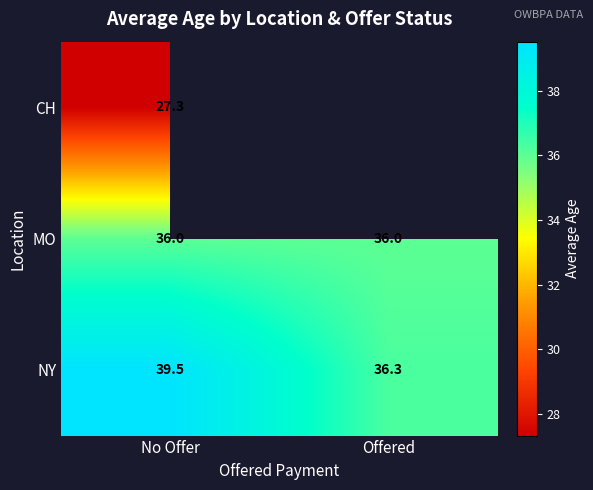

Is the value of CH at No Offer greater than the value of NY at Offered?

No